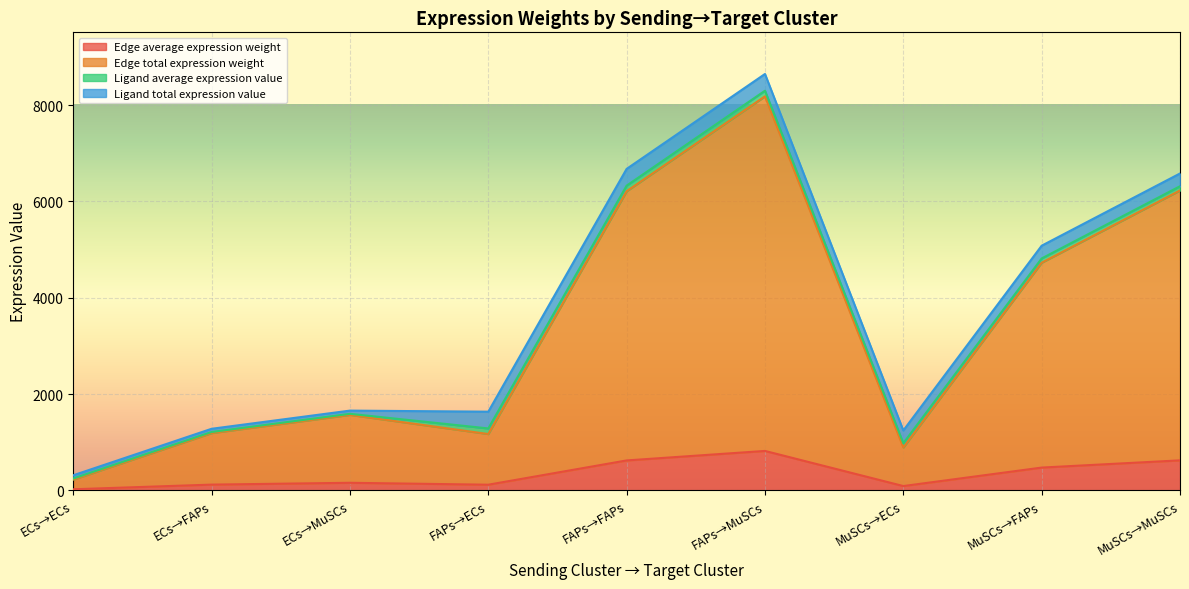

At how many categories does at least one series exceed 6049?

3